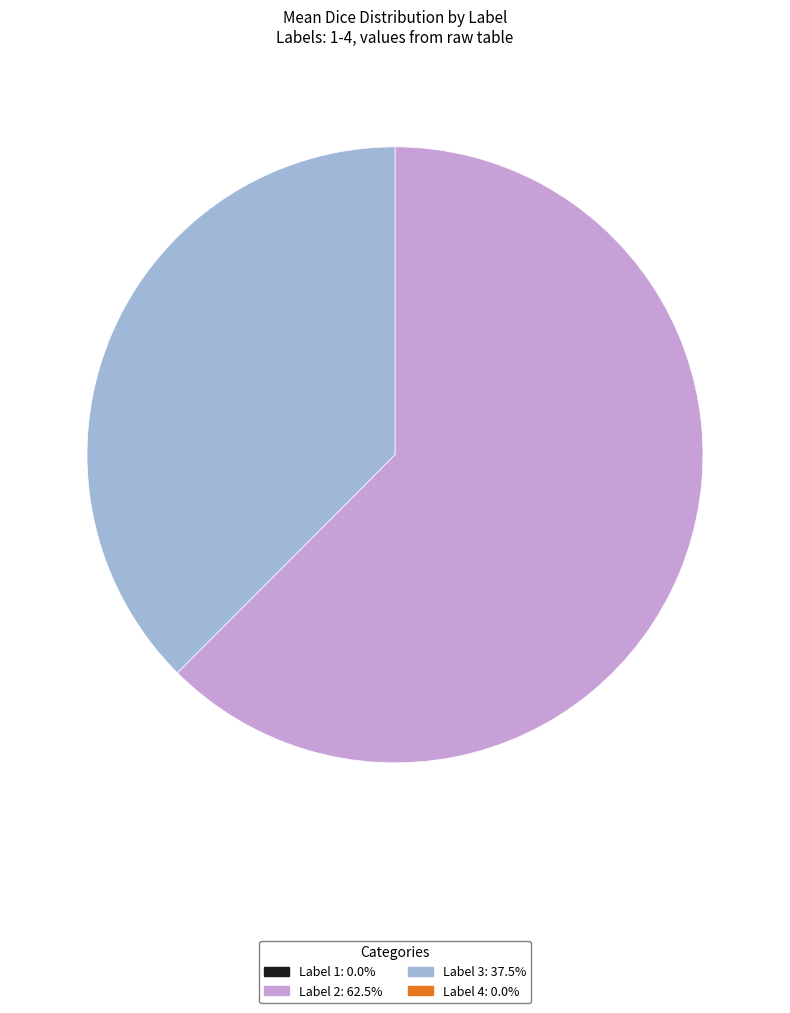

Is there a majority slice in this chart?

Yes